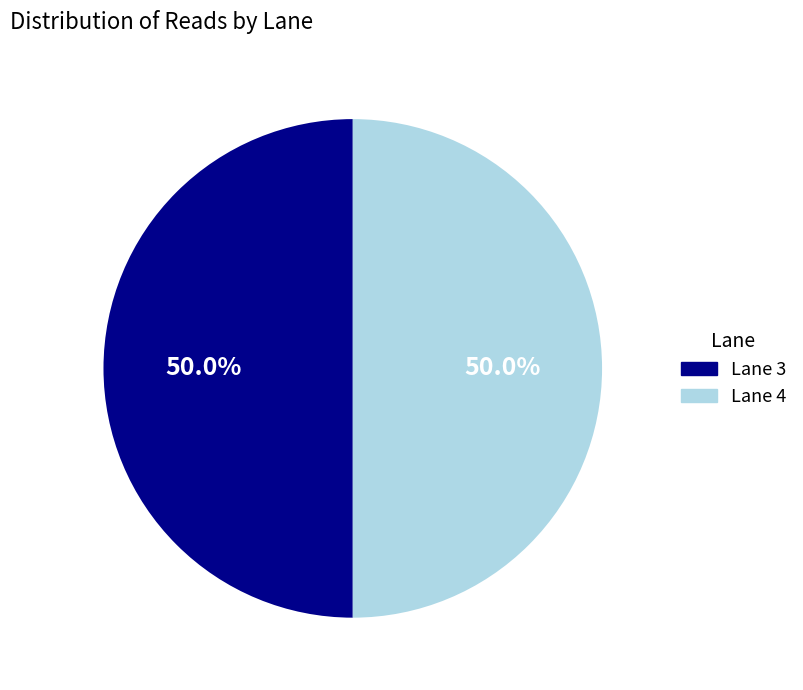

How many slices are in this pie chart?

2